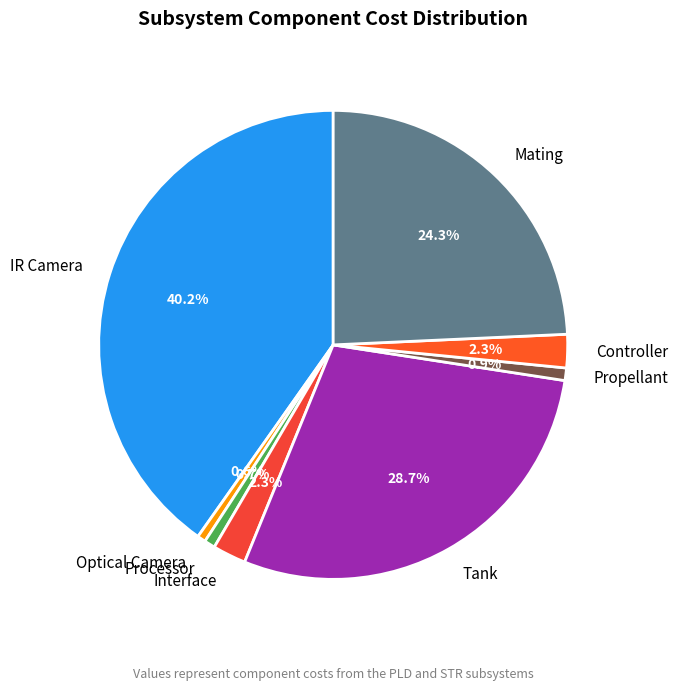

How many segments does this pie chart have?

8